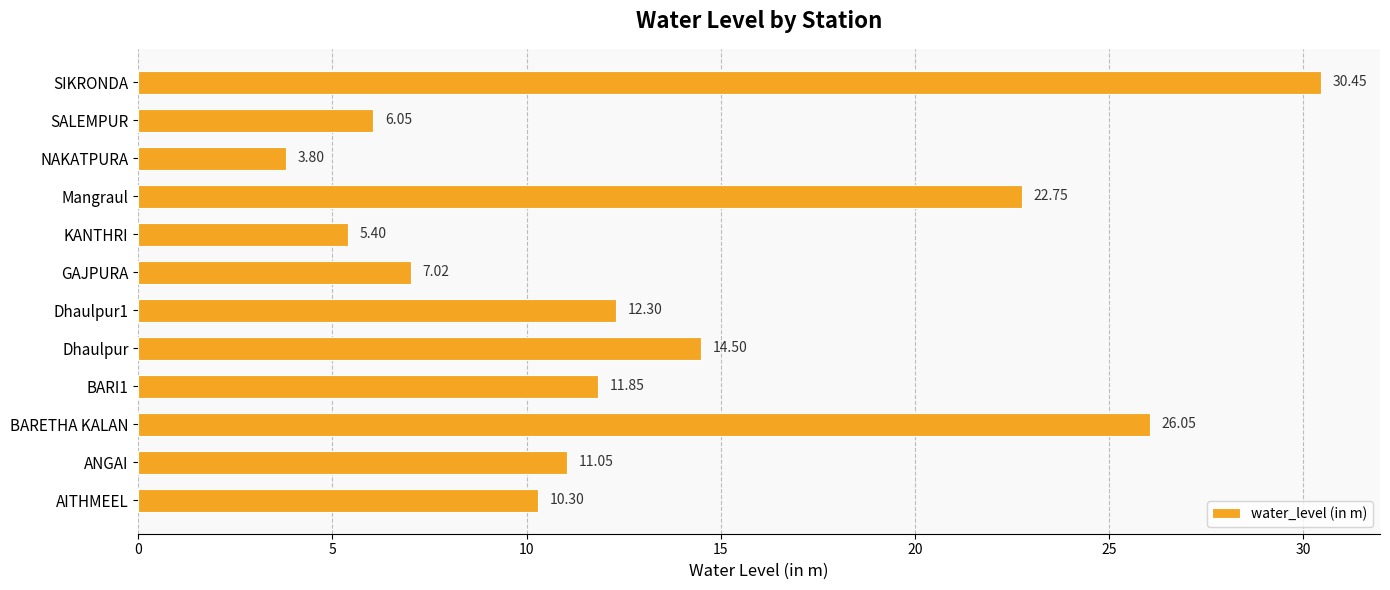

Rank the categories by value from highest to lowest.

SIKRONDA, BARETHA KALAN, Mangraul, Dhaulpur, Dhaulpur1, BARI1, ANGAI, AITHMEEL, GAJPURA, SALEMPUR, KANTHRI, NAKATPURA